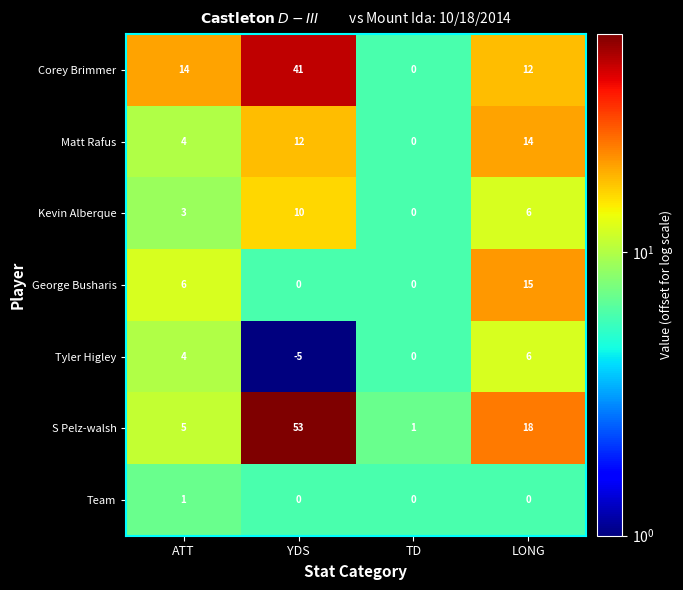

Between TD and LONG, which series saw the biggest shift?

S Pelz-walsh